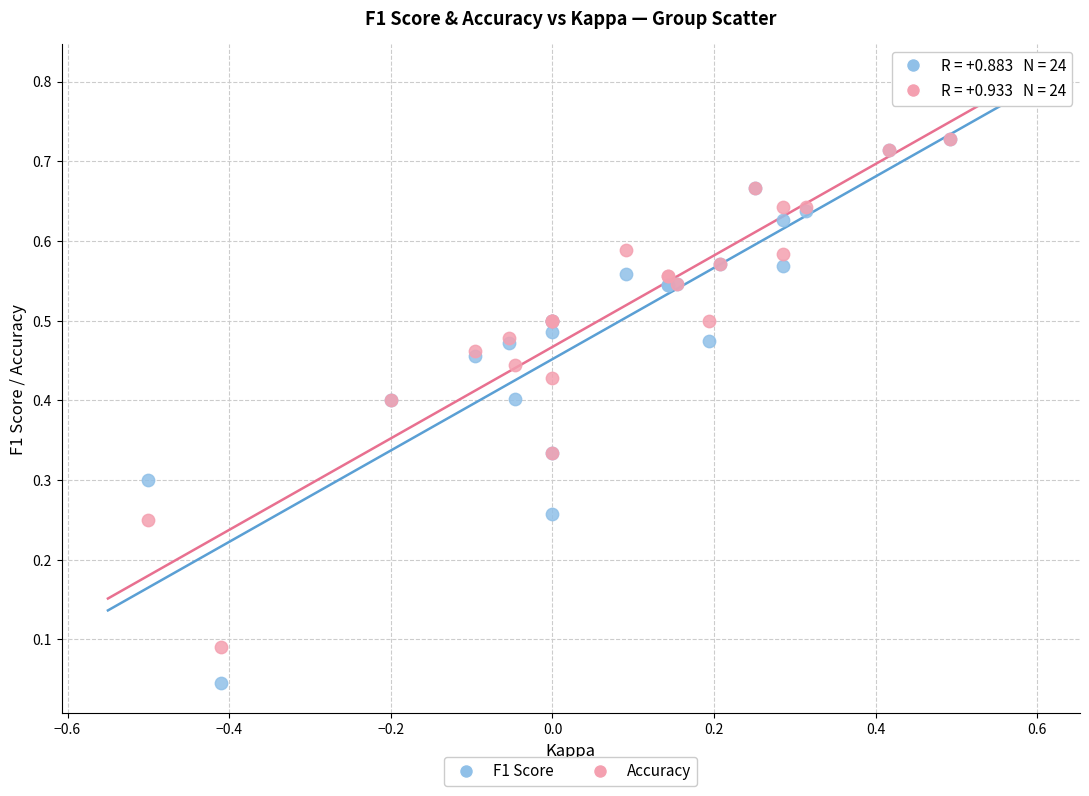

Which series has the largest Y range (max minus min)?

F1 Score